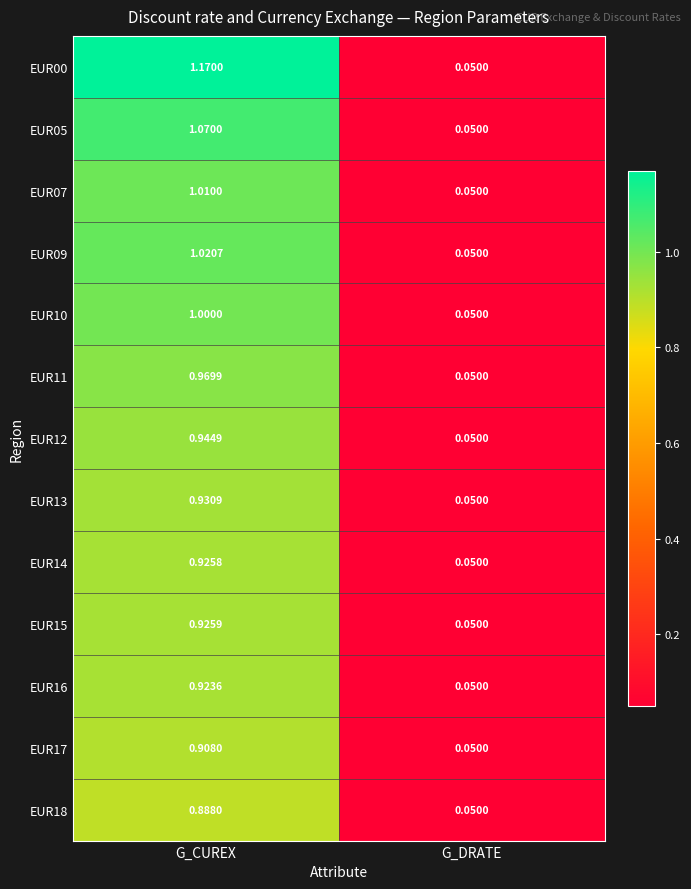

Which category has the lowest value across all series?

G_DRATE